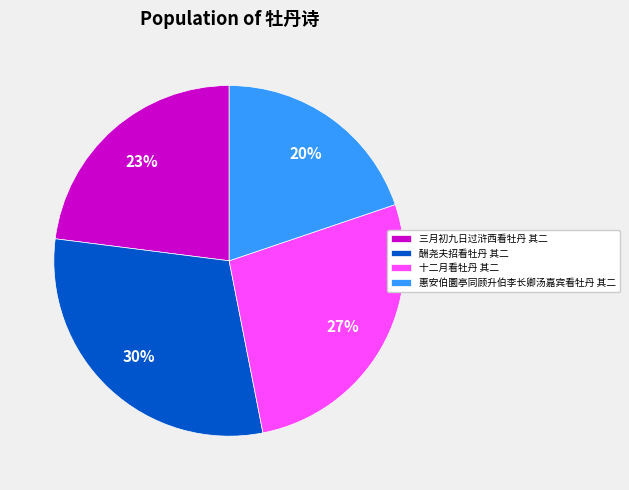

To the nearest percent, what percentage of the pie is 十二月看牡丹 其二?

27%